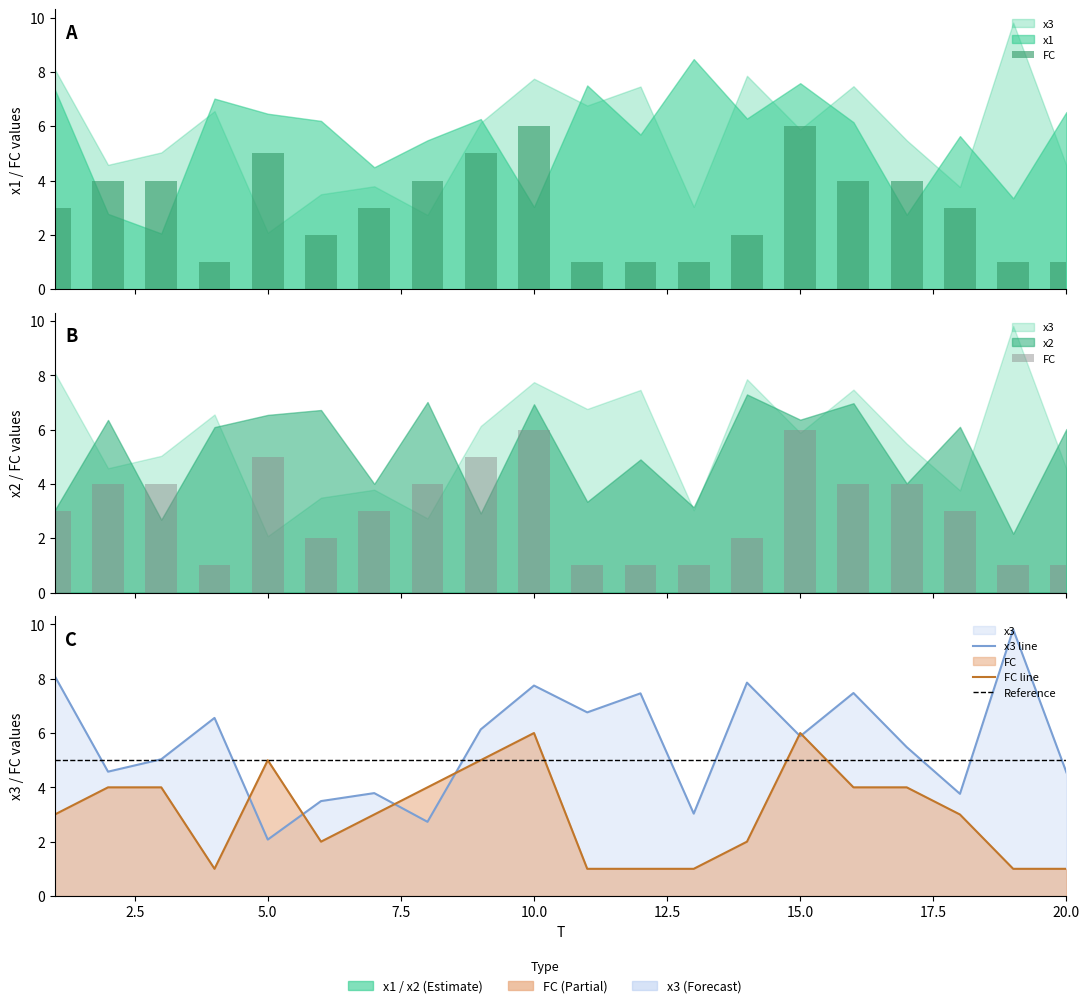

What is the average value of the x3 series?

5.6